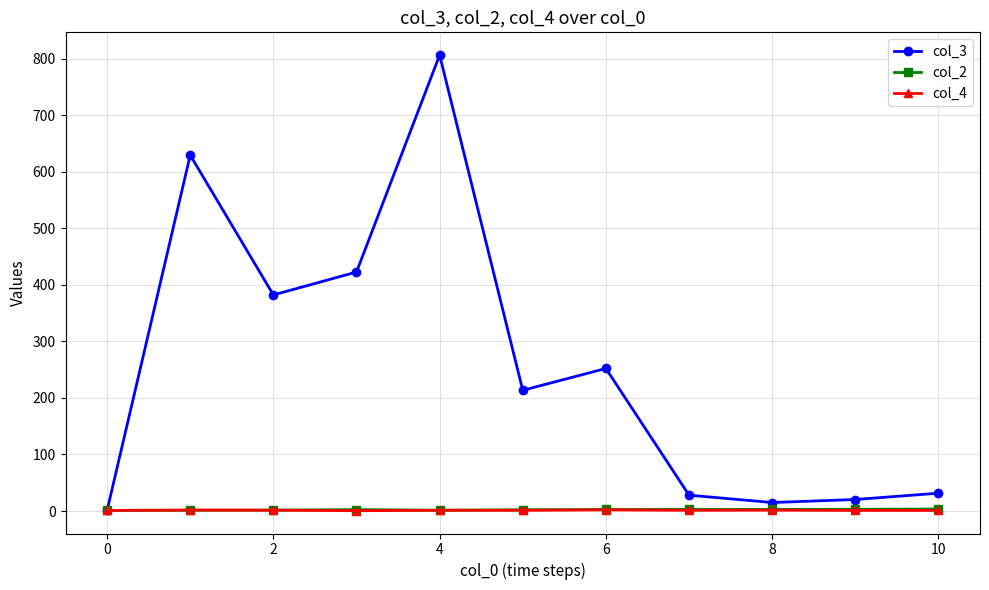

What is the highest value of the col_3 series?

806.0